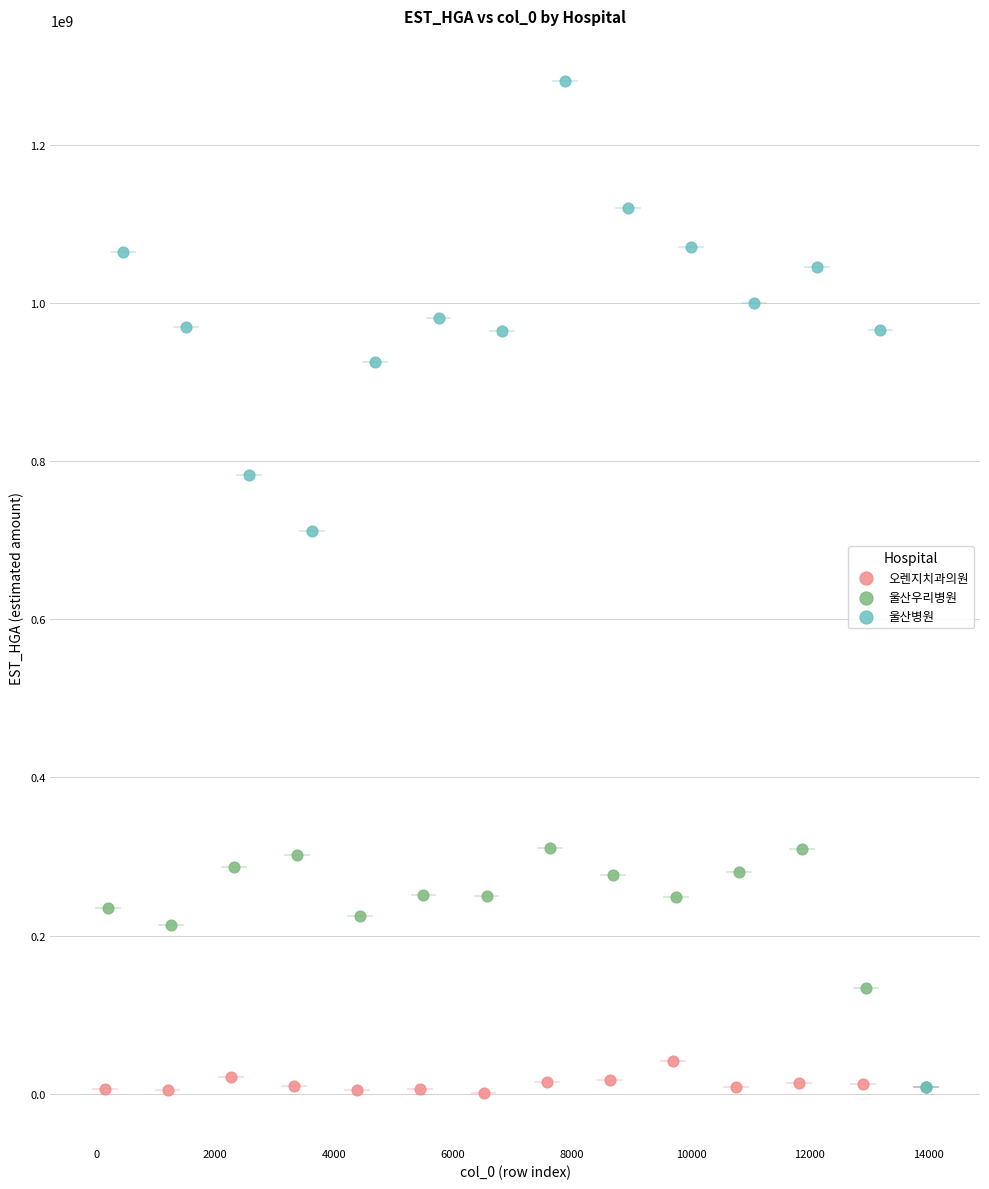

Which series reaches the maximum Y coordinate?

울산병원